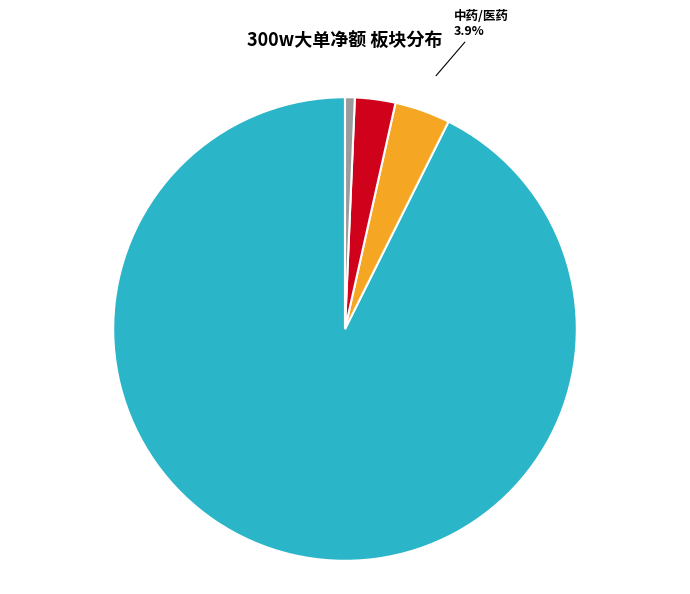

Is there a majority slice in this chart?

Yes